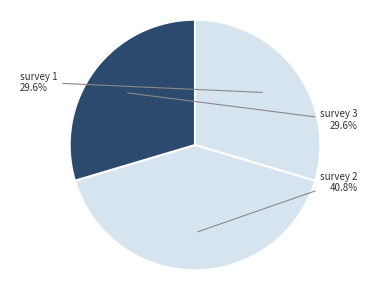

What is the largest slice in the pie chart?

survey 2